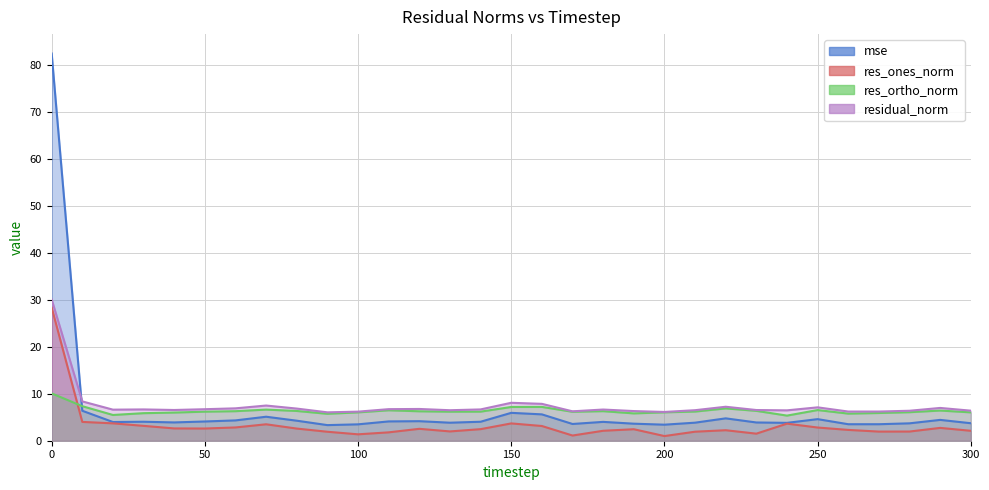

What is the value of the res_ones_norm point at the 19th from the left?

2.1